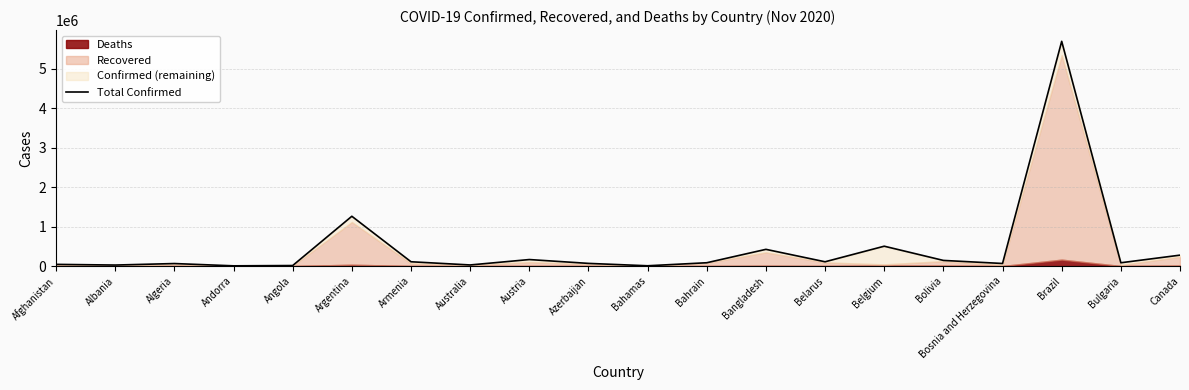

At which category does the chart reach its peak across all series?

Brazil